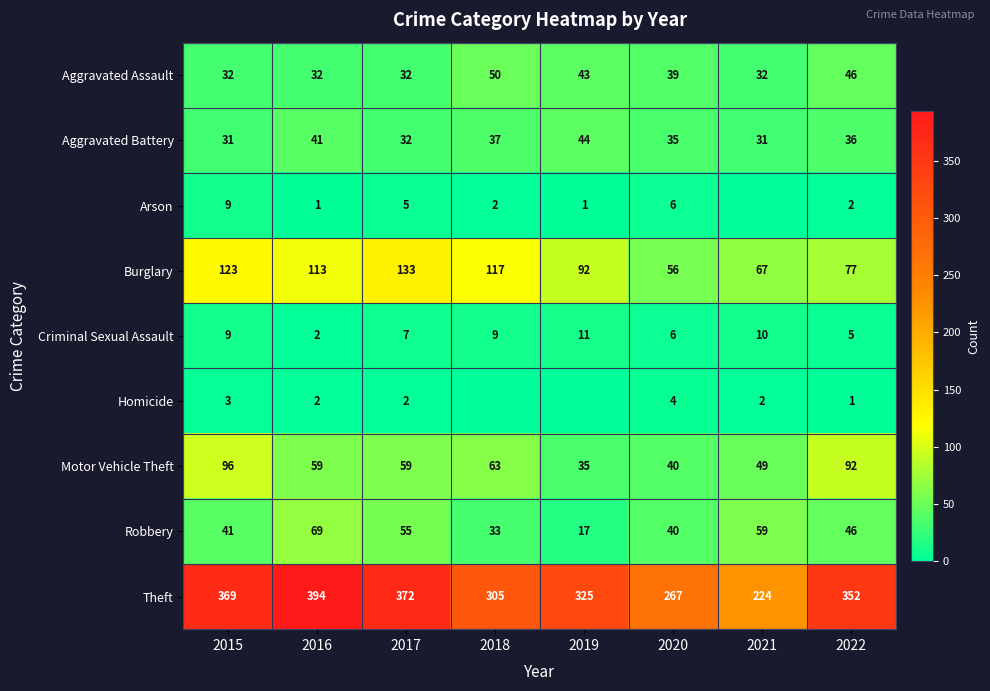

Between 2016 and 2015, which is larger?

2016